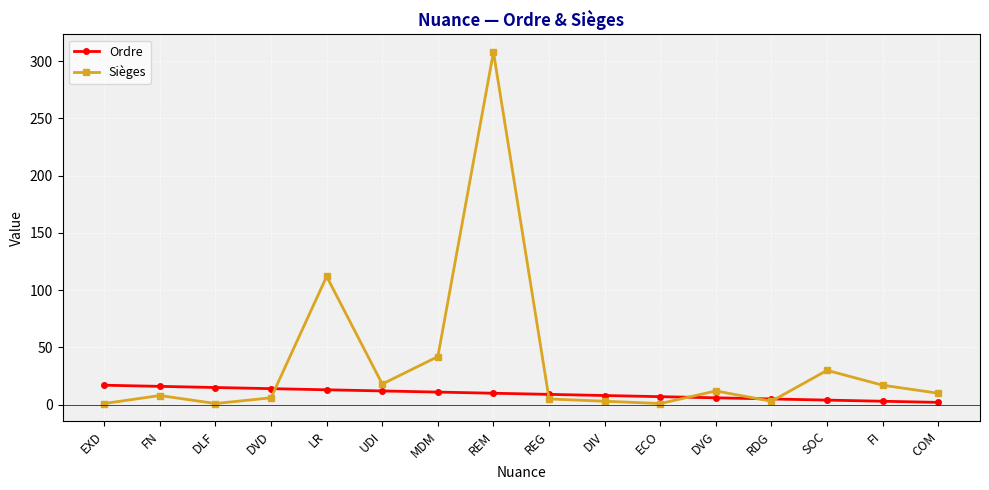

The value of Sièges at SOC is 41. True or false?

False